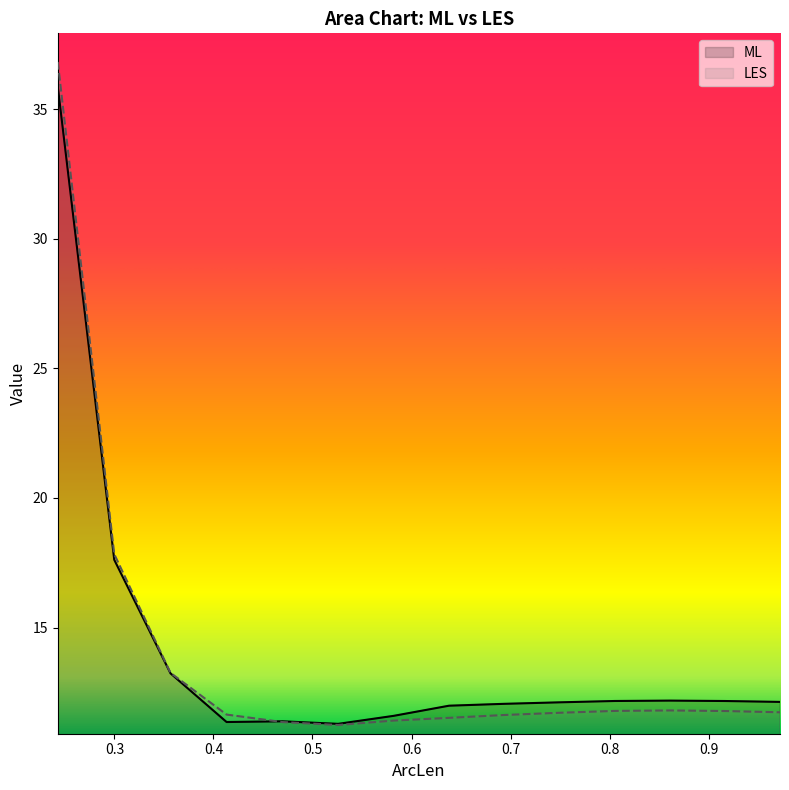

Which category has the lowest value in the ML series?

0.52589